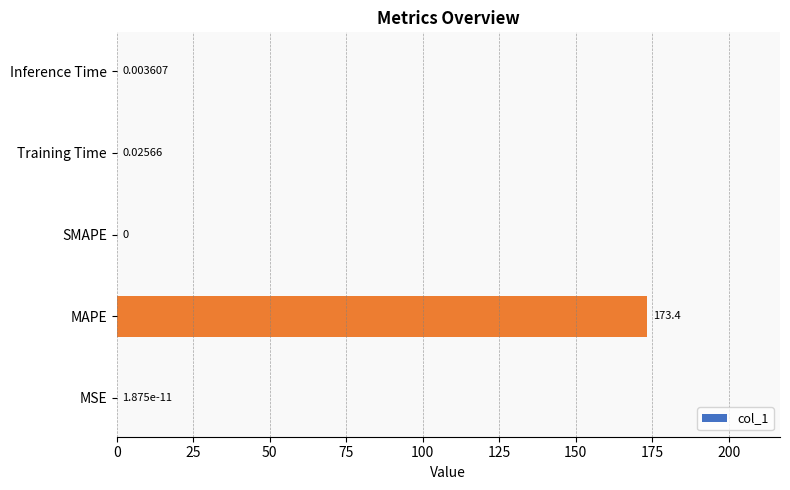

At which label is the value closest to 86?

Training Time